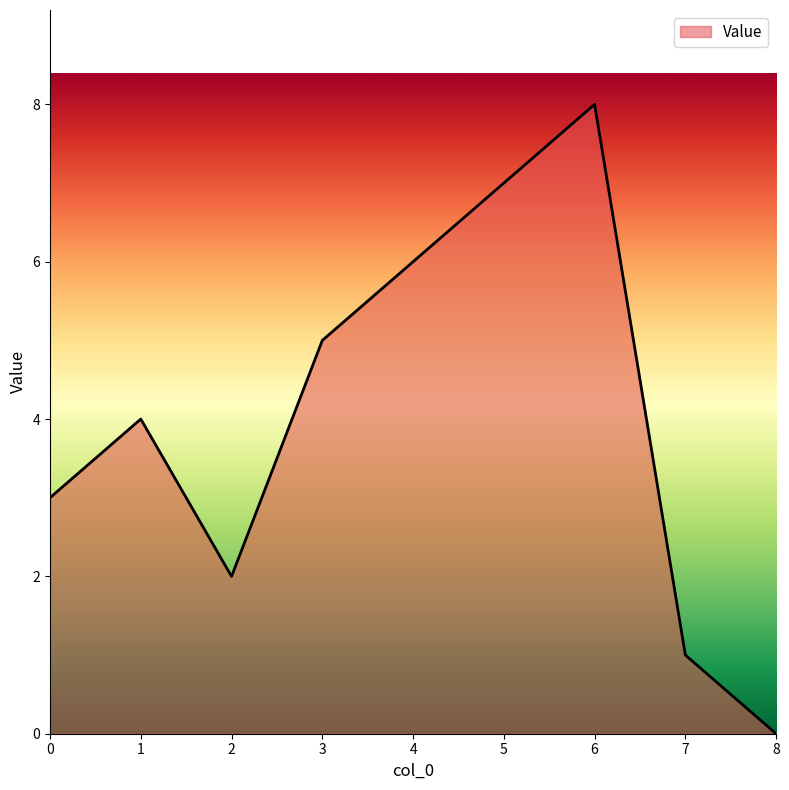

Rank the categories by value from lowest to highest.

8, 7, 2, 0, 1, 3, 4, 5, 6